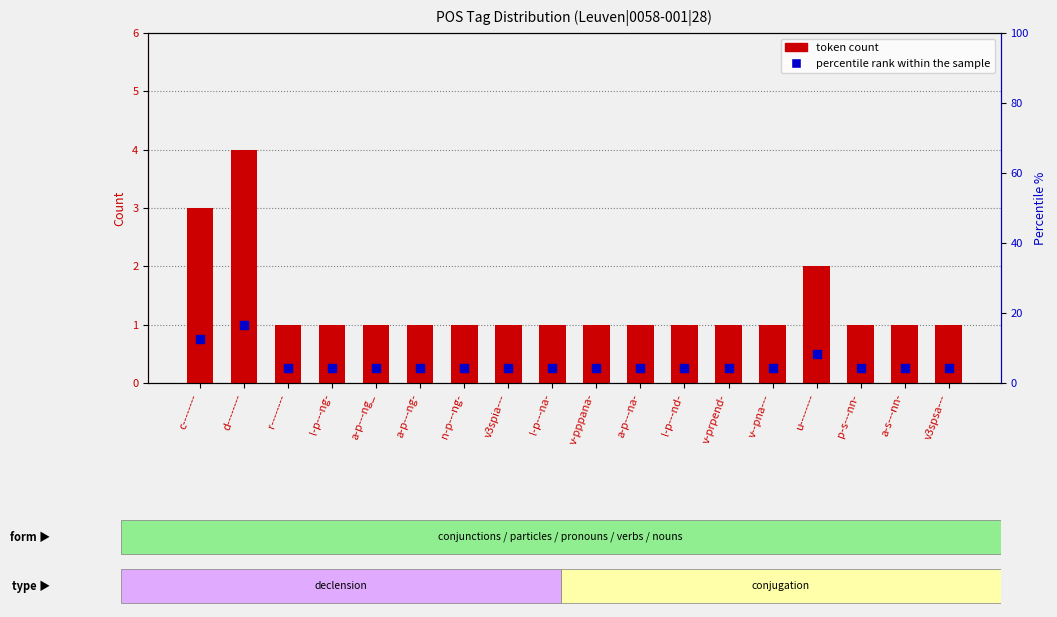

At how many categories does at least one series exceed 7?

3